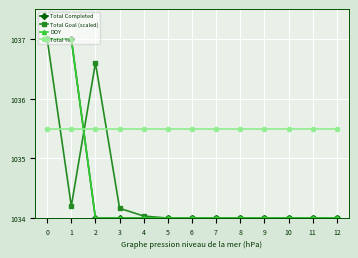

Is this an area chart (filled region under the line)?

No